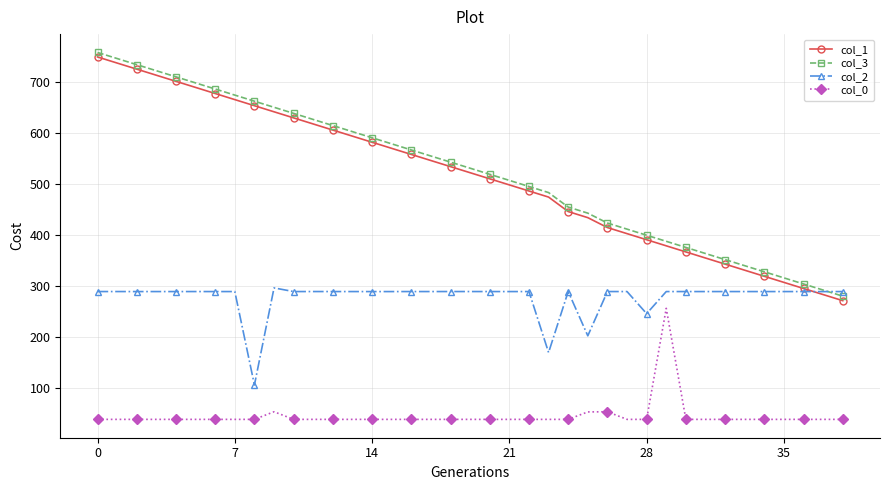

What is the value of the col_1 point at the 14th from the left?

593.4